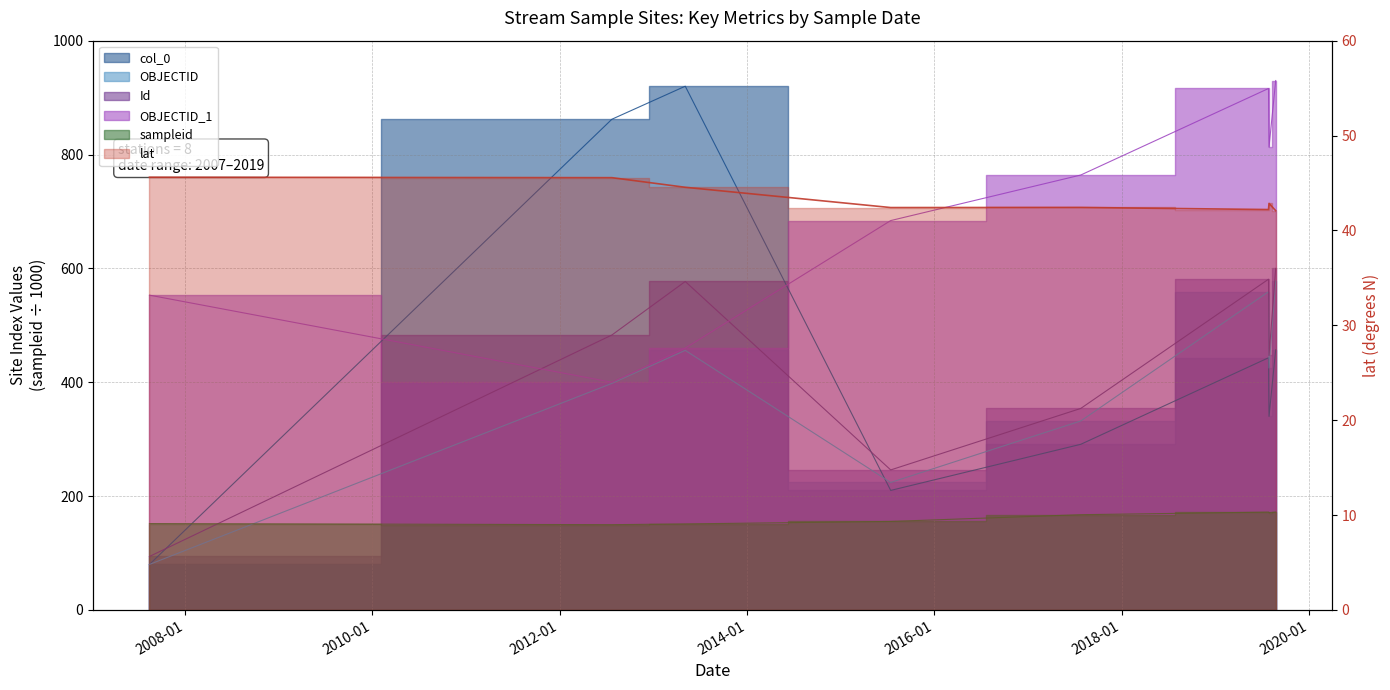

What is the label of the 1st point from the right?

2019-08-24